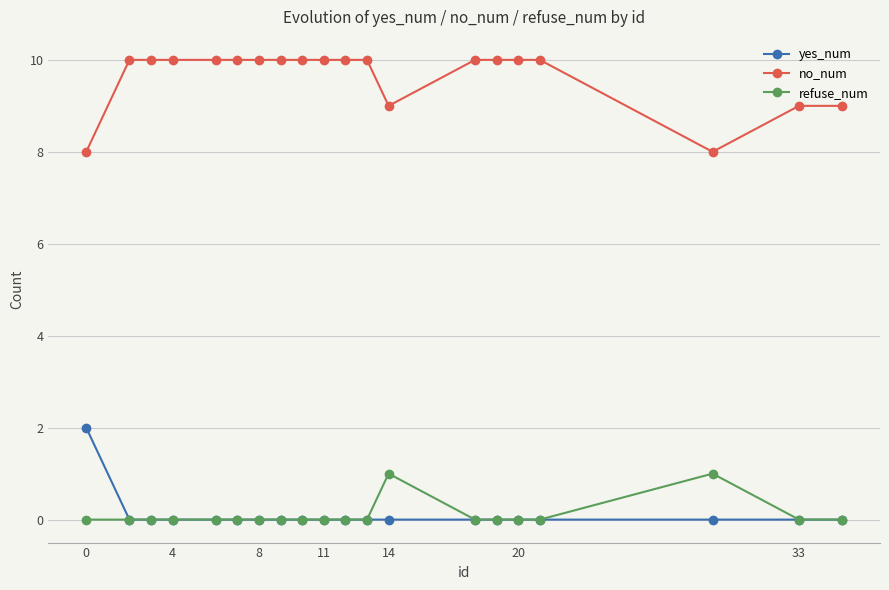

Which series has the largest total across all categories?

no_num